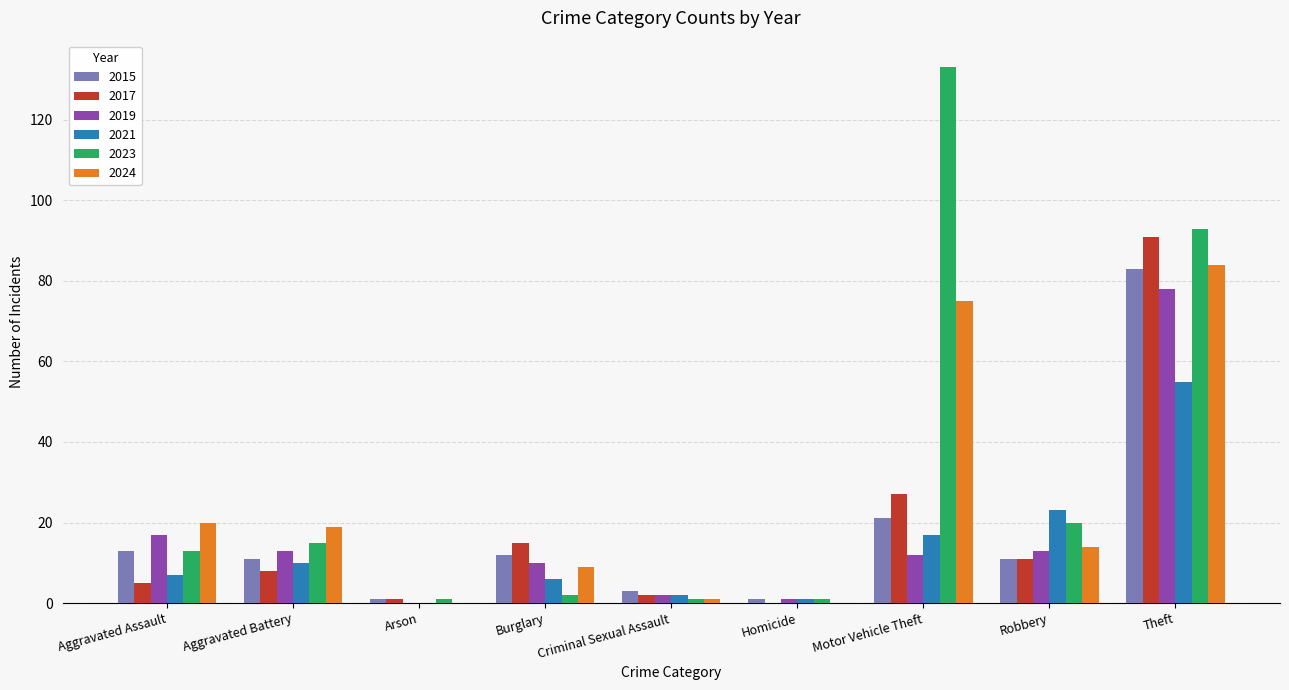

How many series are shown in this chart?

6